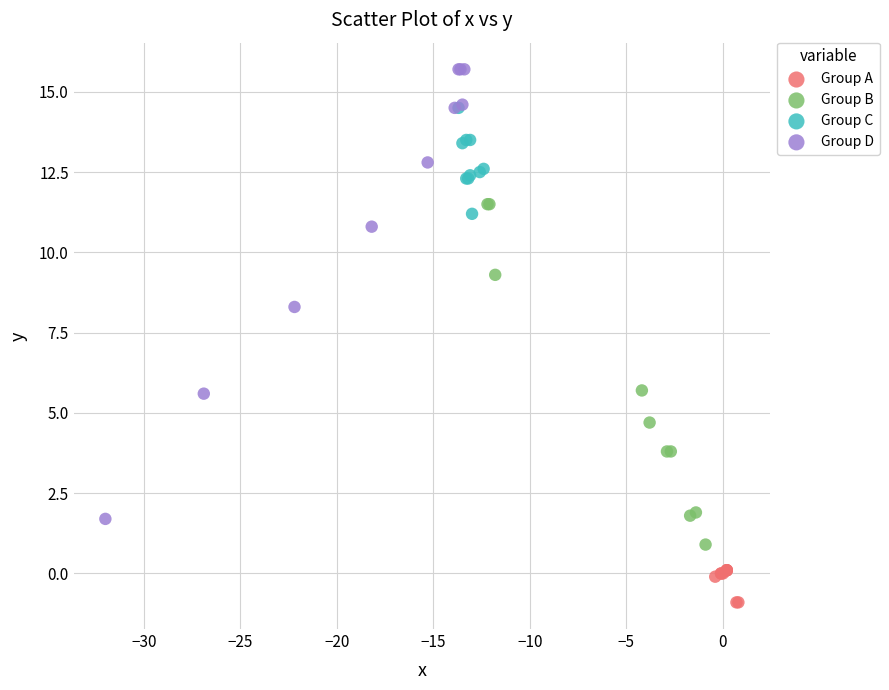

What are all the series names shown in the legend?

Group A, Group B, Group C, Group D